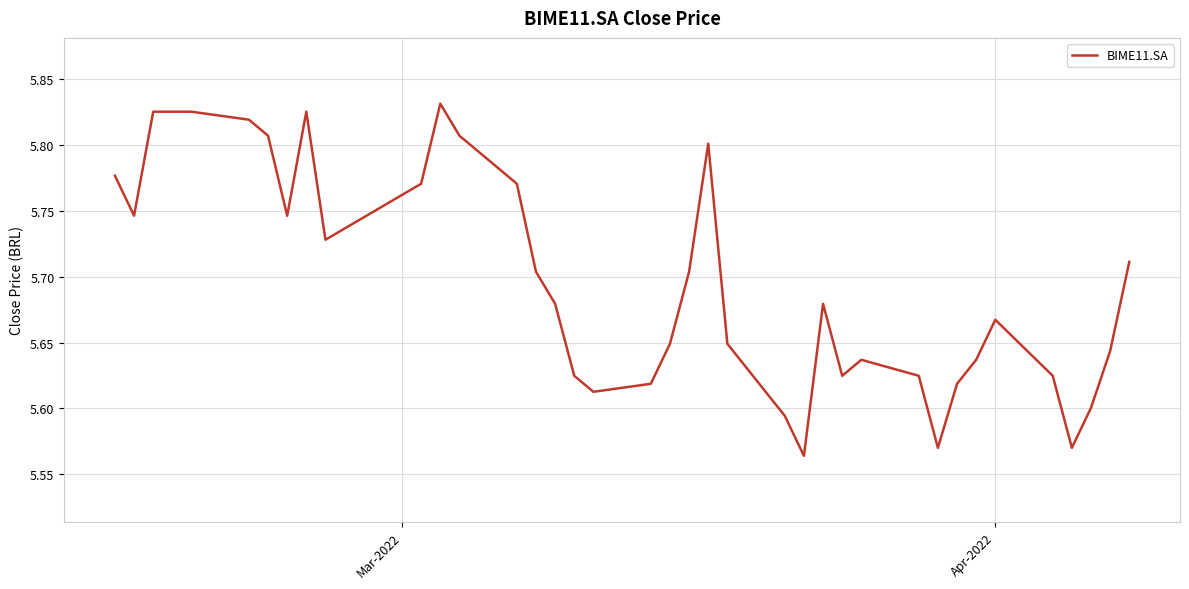

What is the difference between the maximum and minimum values?

0.3